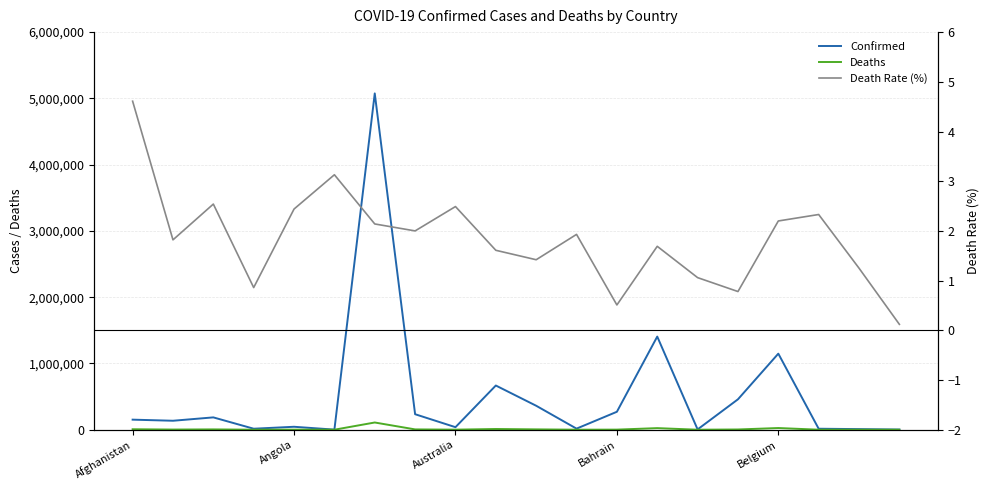

Reading left to right, transcribe all the data shown in this chart.

Confirmed: 151770.0	135140.0	185902.0	14924.0	44328.0	1372.0	5074725.0	233797.0	38186.0	666890.0	361501.0	16141.0	270692.0	1405333.0	4509.0	458847.0	1147855.0	14738.0	9065.0	2566.0
Deaths: 7000.0	2461.0	4730.0	129.0	1082.0	43.0	108815.0	4678.0	949.0	10753.0	5125.0	311.0	1384.0	23810.0	48.0	3582.0	25285.0	344.0	113.0	3.0
Death Rate (%): 4.6	1.8	2.5	0.9	2.4	3.1	2.1	2.0	2.5	1.6	1.4	1.9	0.5	1.7	1.1	0.8	2.2	2.3	1.2	0.1